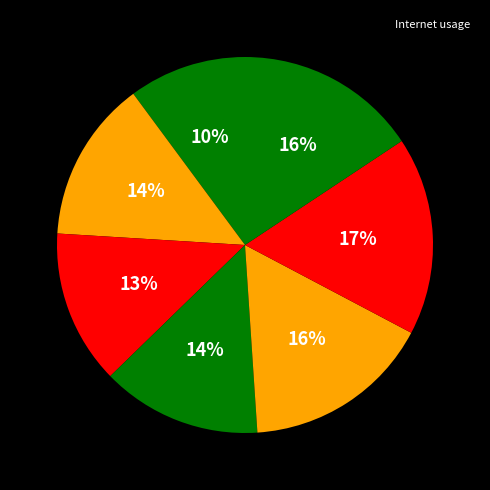

How many slices are in this pie chart?

7